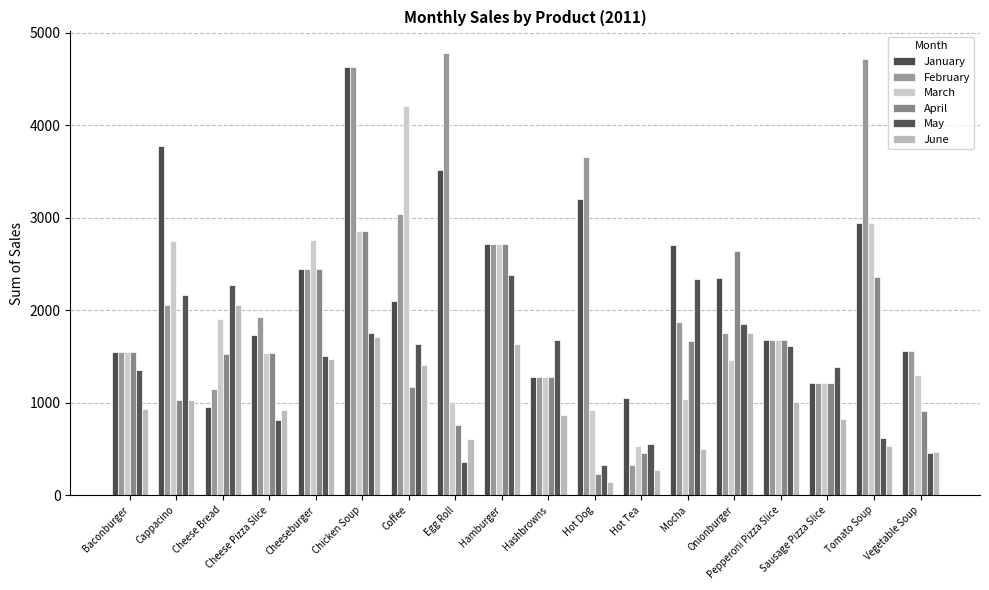

What is the smallest value displayed?

138